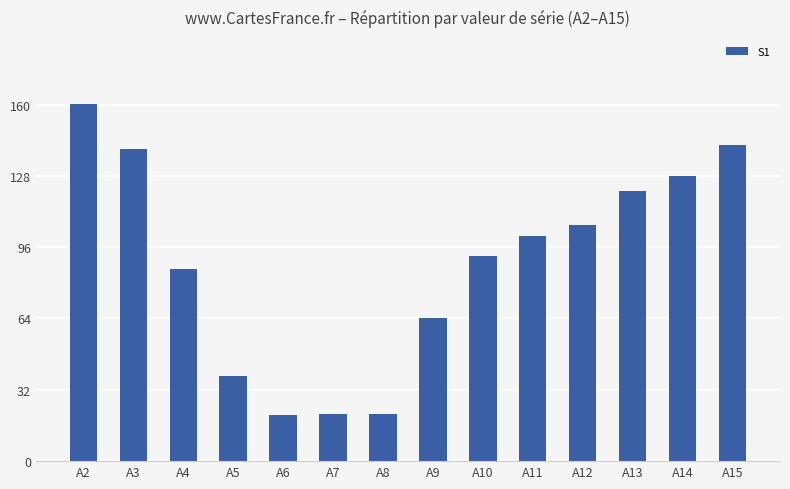

Which has a higher value, A14 or A11?

A14